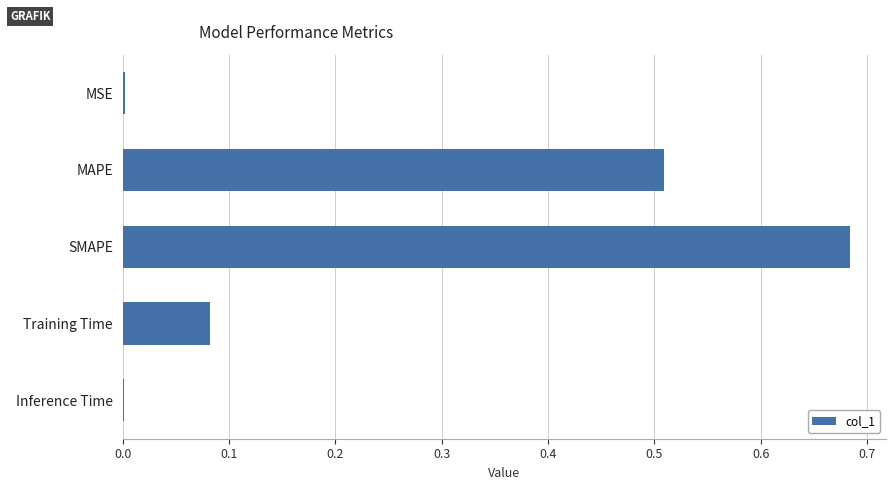

What is the sum of all values?

1.3